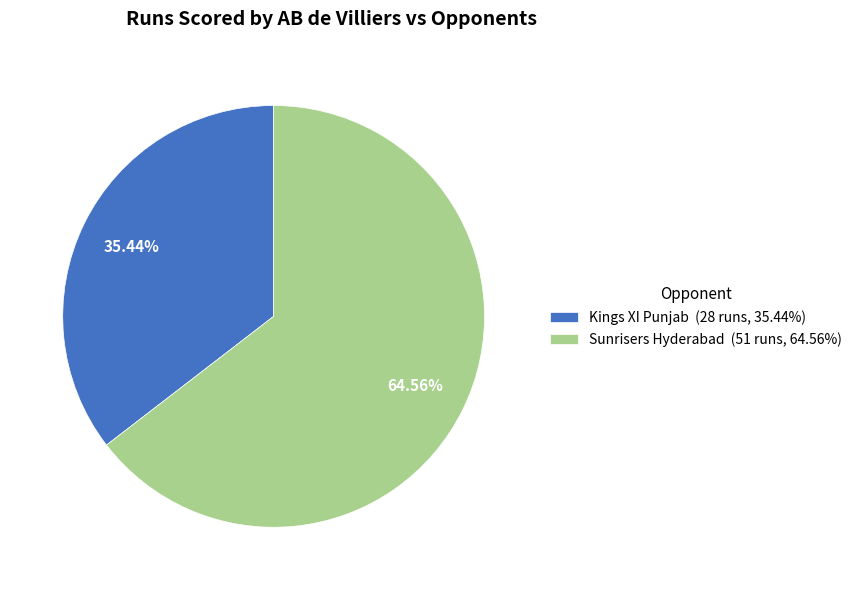

To the nearest percent, what is the difference between the largest and smallest slice percentages?

29%